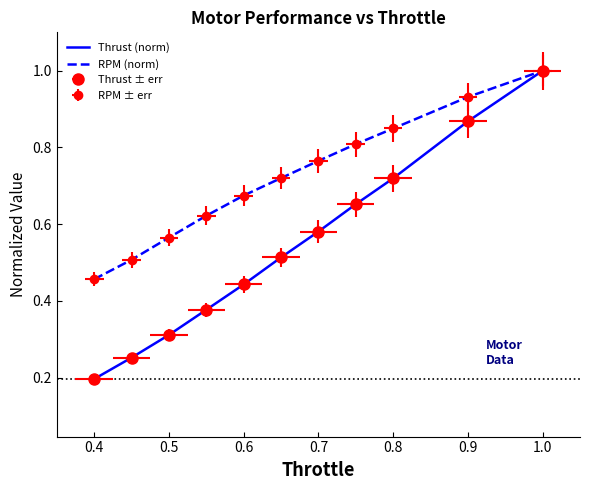

The Thrust (norm) series shows 0.9 at 0.9. True or false?

True